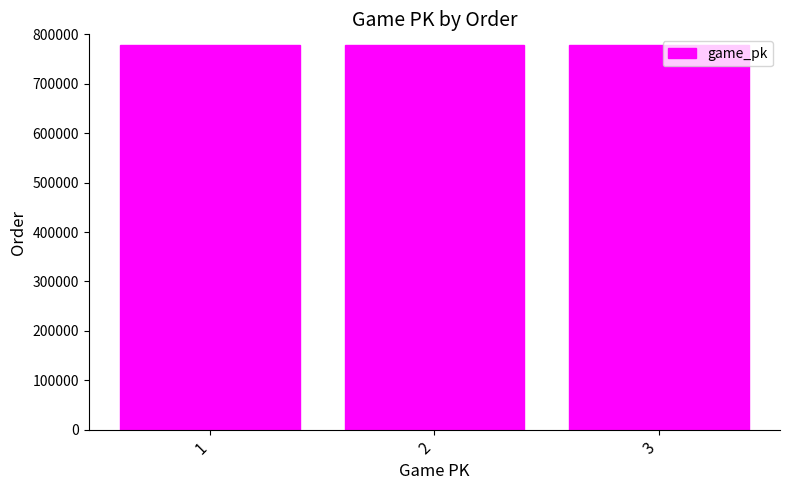

Approximately how many times larger is the value at 3 compared to 2?

1.0